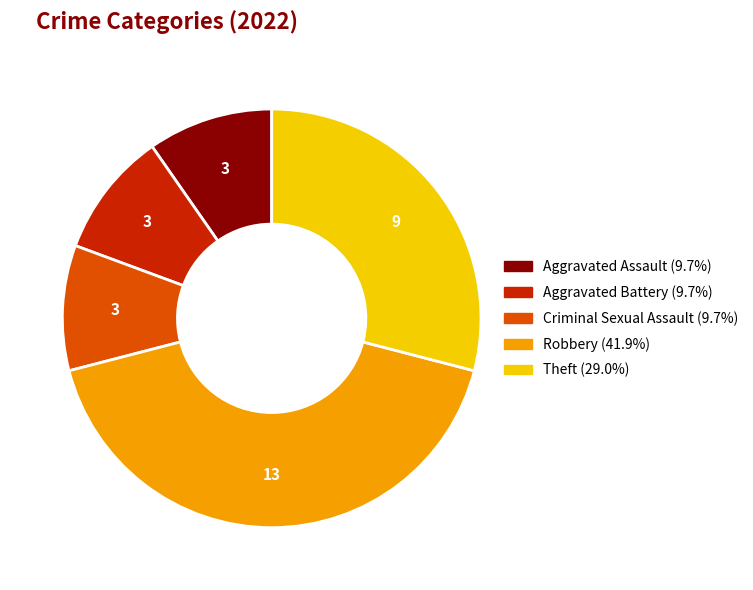

Do Robbery and Aggravated Battery together represent more than half of the pie?

Yes